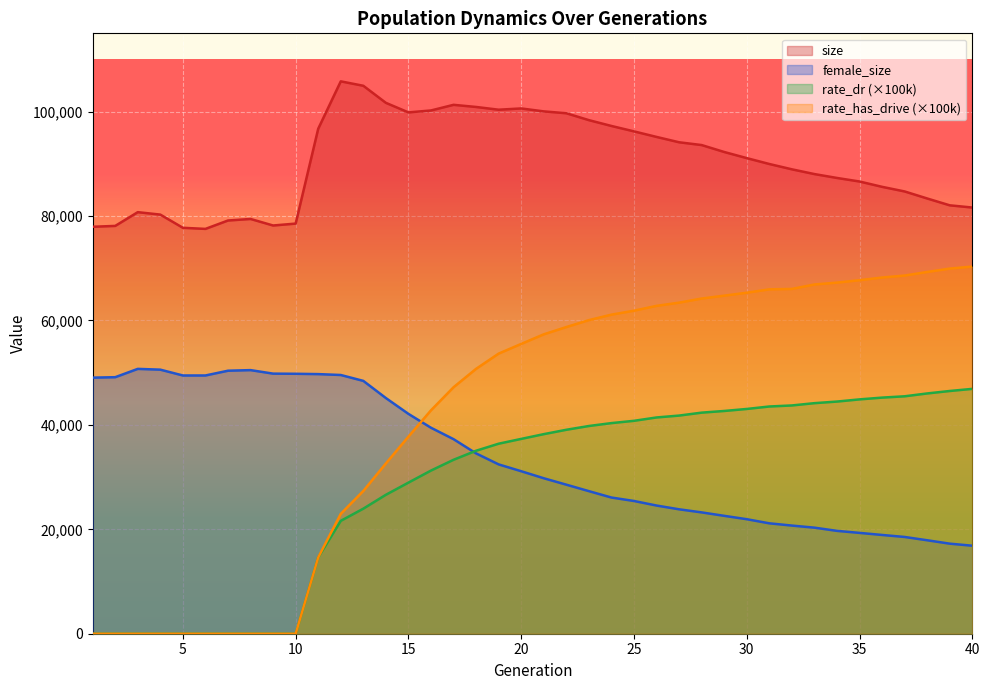

What is the difference between the maximum and minimum values in the female_size series?

33872.0